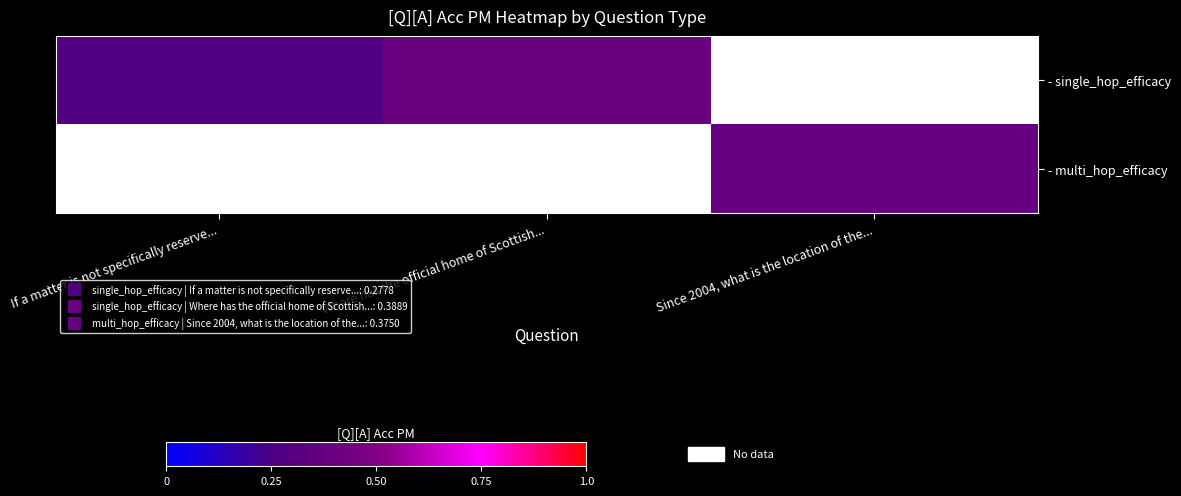

At which label is - single_hop_efficacy closest to 0?

If a matter is not specifically reserve...